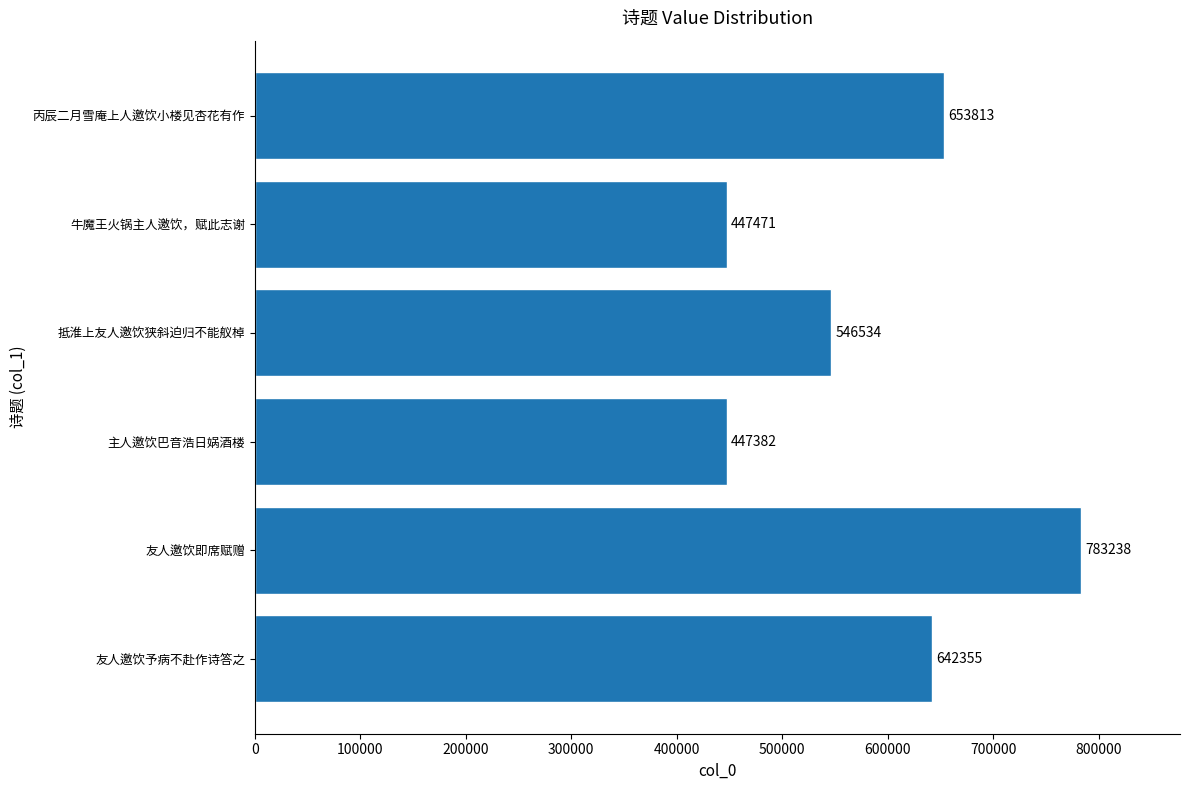

What is the difference between the maximum and minimum values?

335856